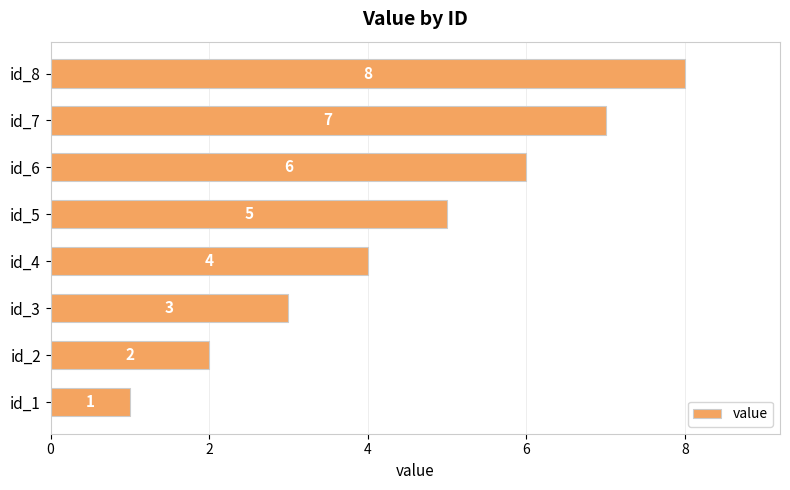

Count the number of categories in the chart.

8